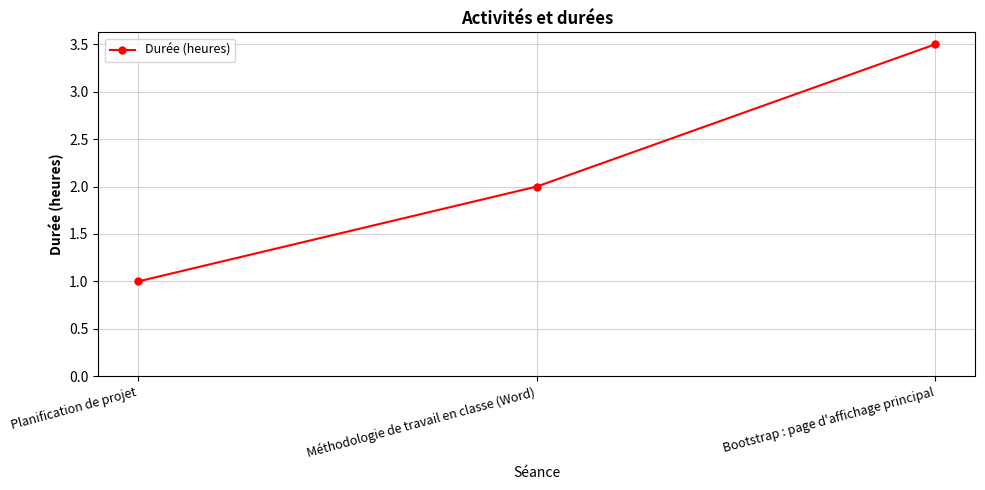

What is the sum of all values?

6.5